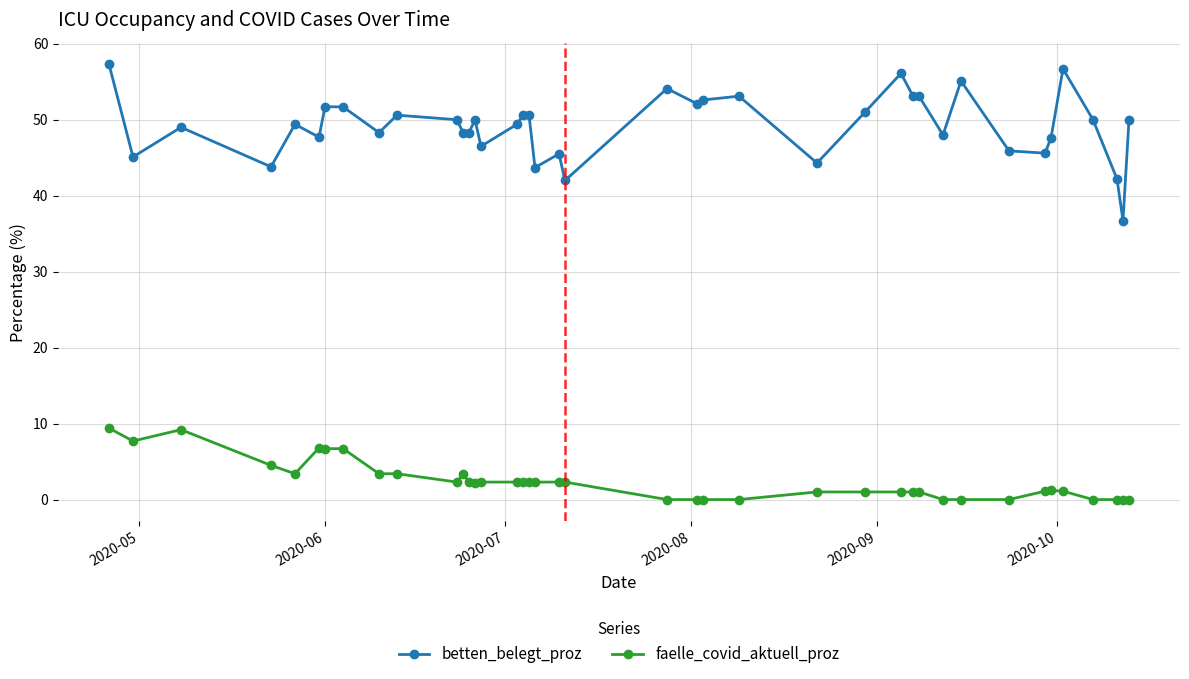

Which series has the largest range (max minus min)?

betten_belegt_proz